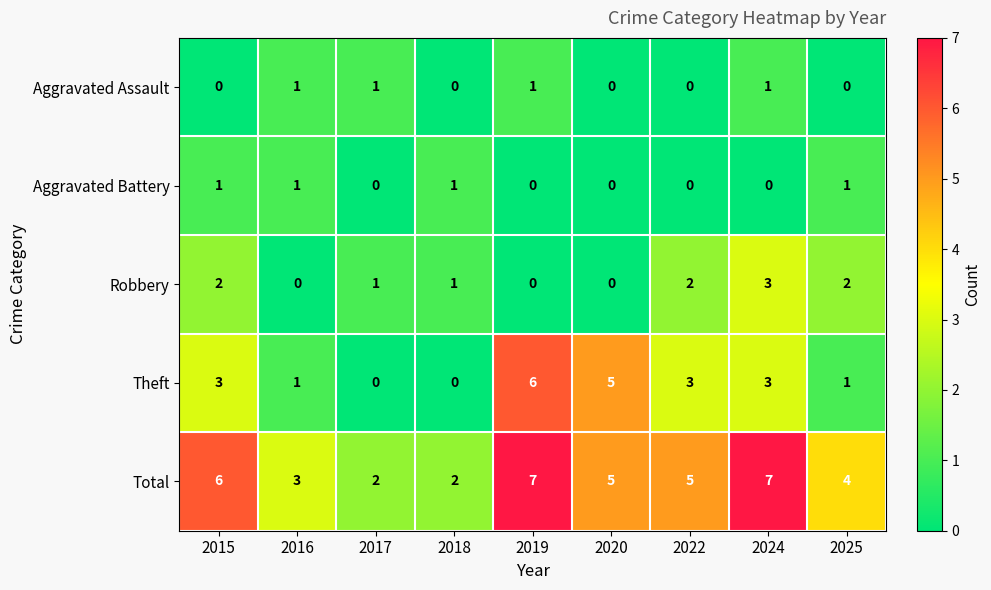

What is the maximum value for Robbery?

3